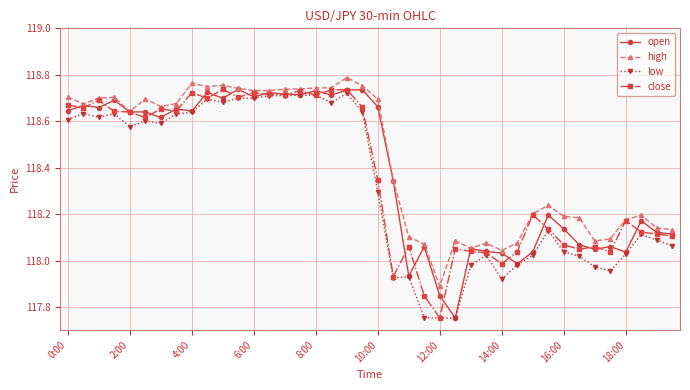

True or false: high has more than 0 points higher than both neighbors.

True